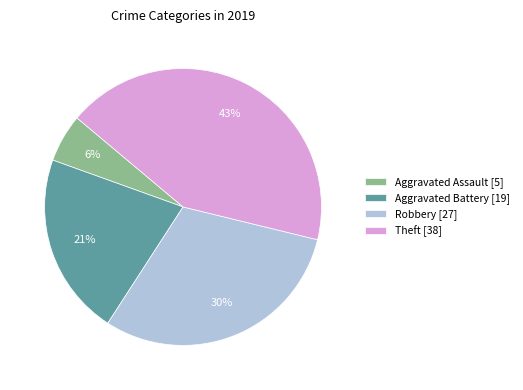

What is the largest slice in the pie chart?

Theft